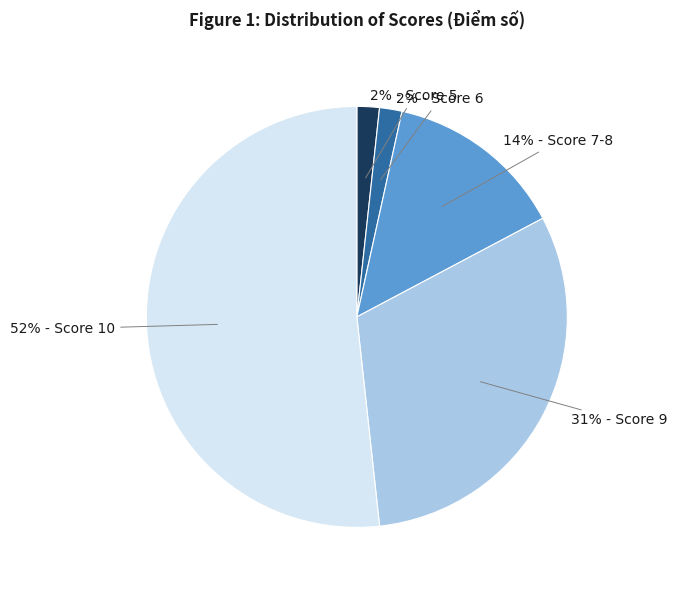

To the nearest percent, what is the average slice percentage?

20%